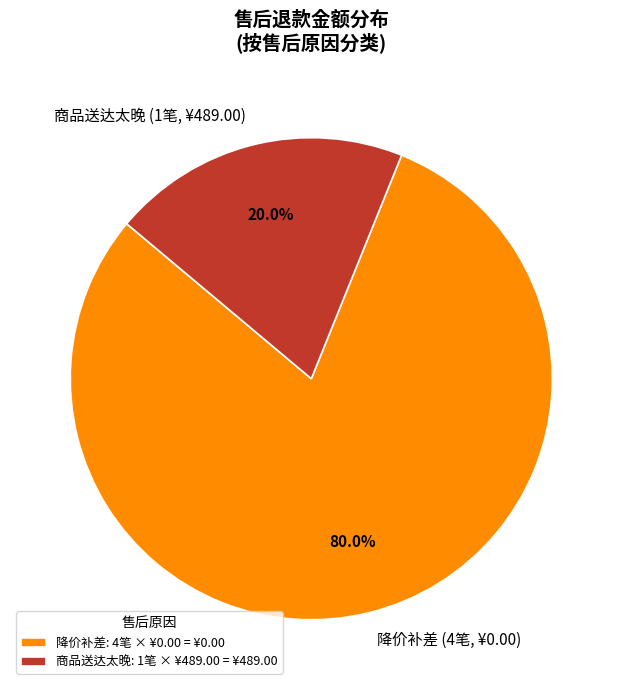

Combined, do 降价补差 and 商品送达太晚 account for over 50%?

Yes